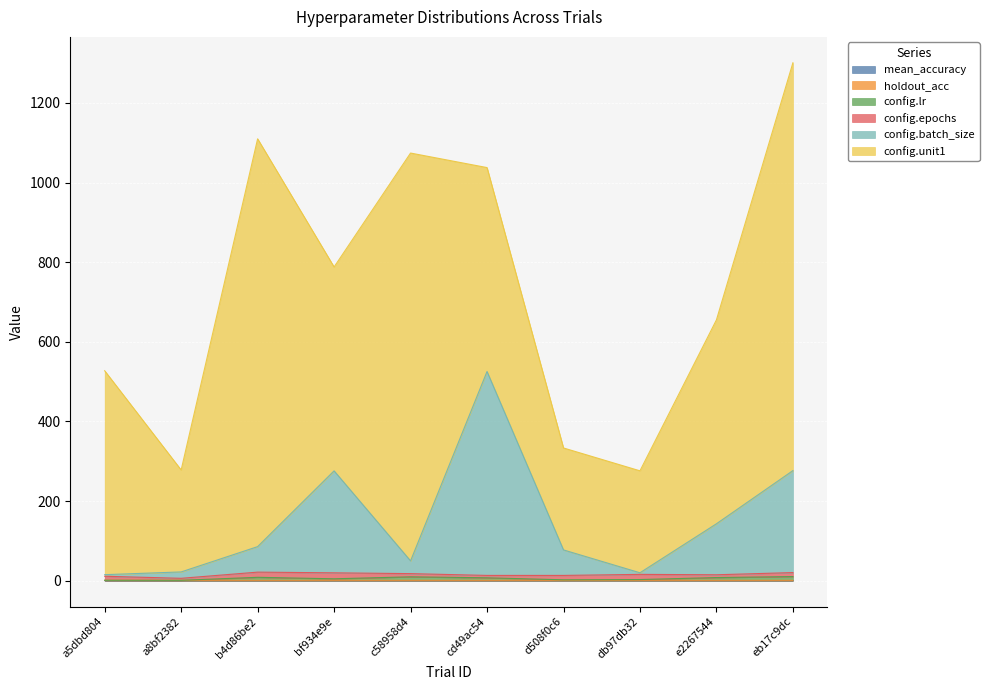

What value does the config.lr series have at db97db32?

3.1